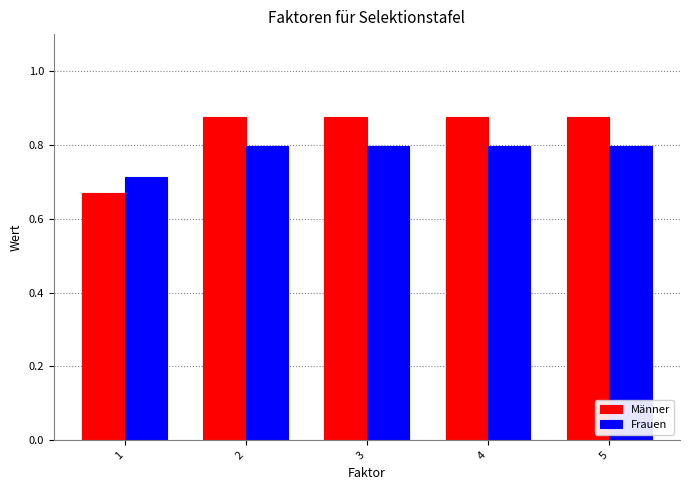

List the series in order of their overall mean, lowest first.

Frauen, Männer